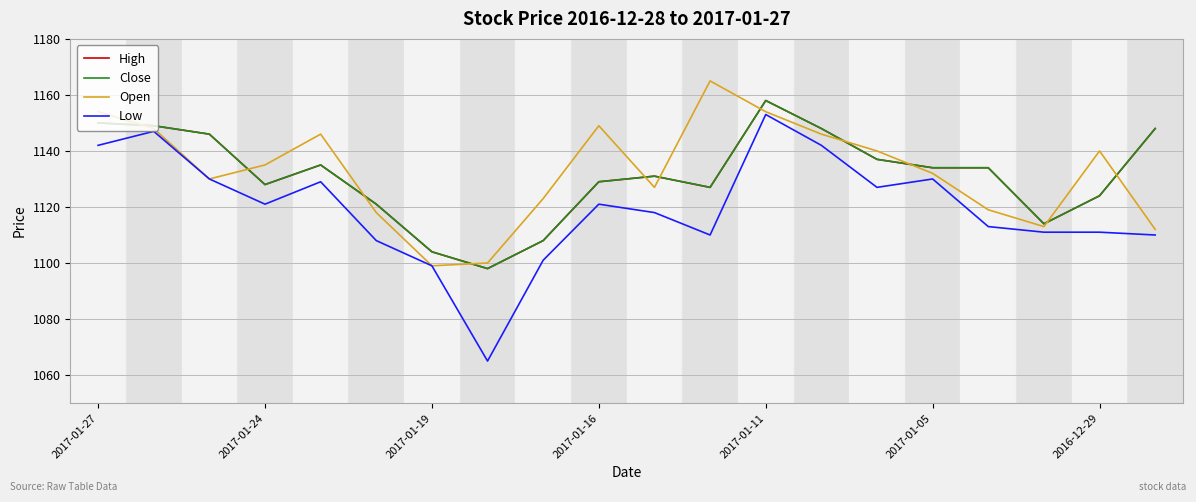

Which series has the widest spread of values?

Low